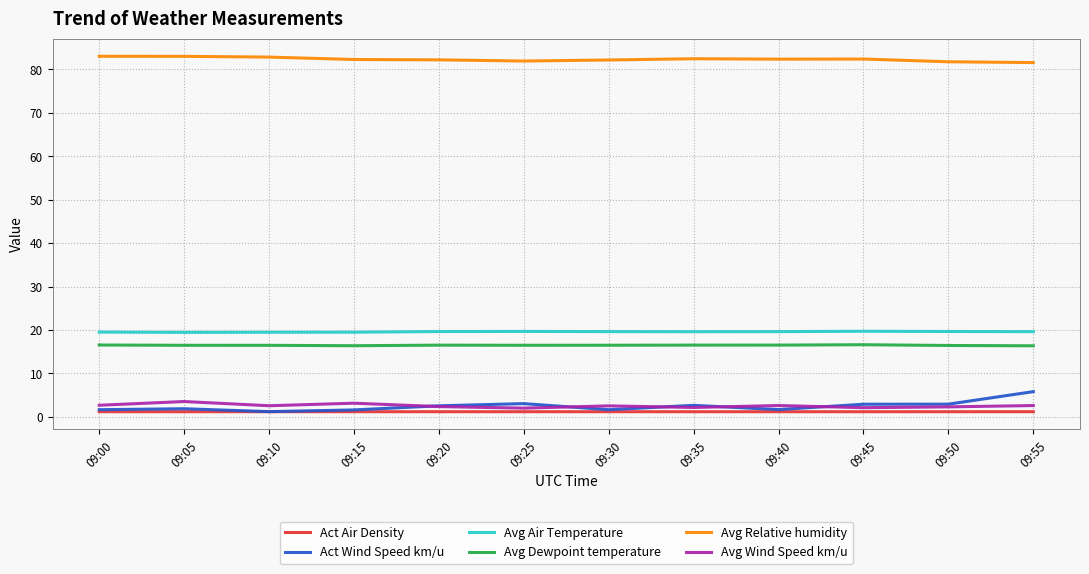

Rank the series by their maximum value, from lowest to highest.

Act Air Density, Avg Wind Speed km/u, Act Wind Speed km/u, Avg Dewpoint temperature, Avg Air Temperature, Avg Relative humidity